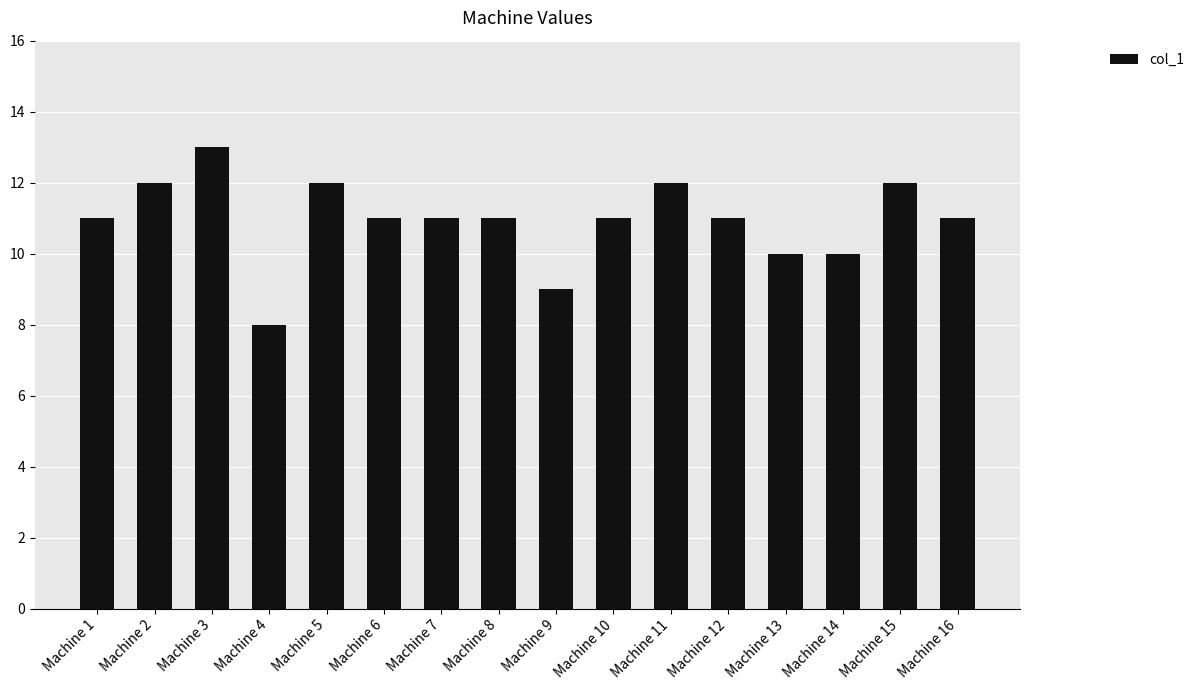

What is the value of the 2nd bar from the left?

12